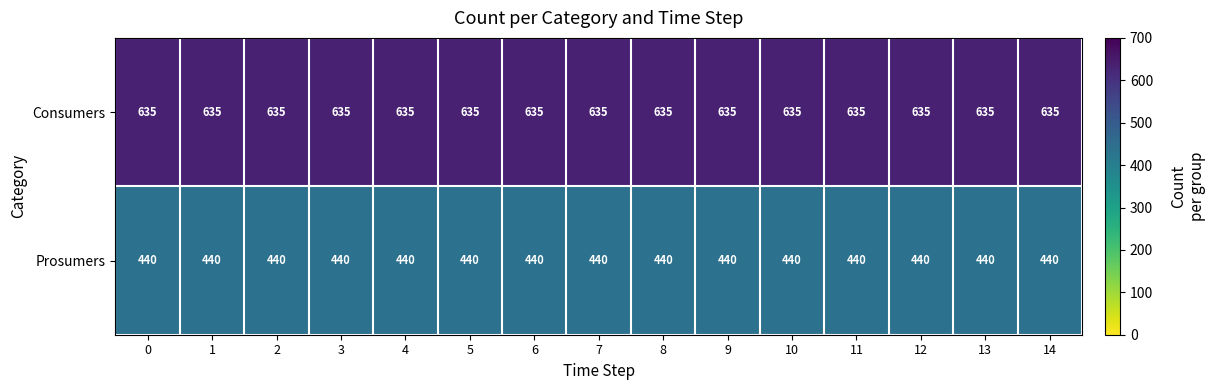

Rank the series at 12 from lowest to highest value.

Prosumers, Consumers